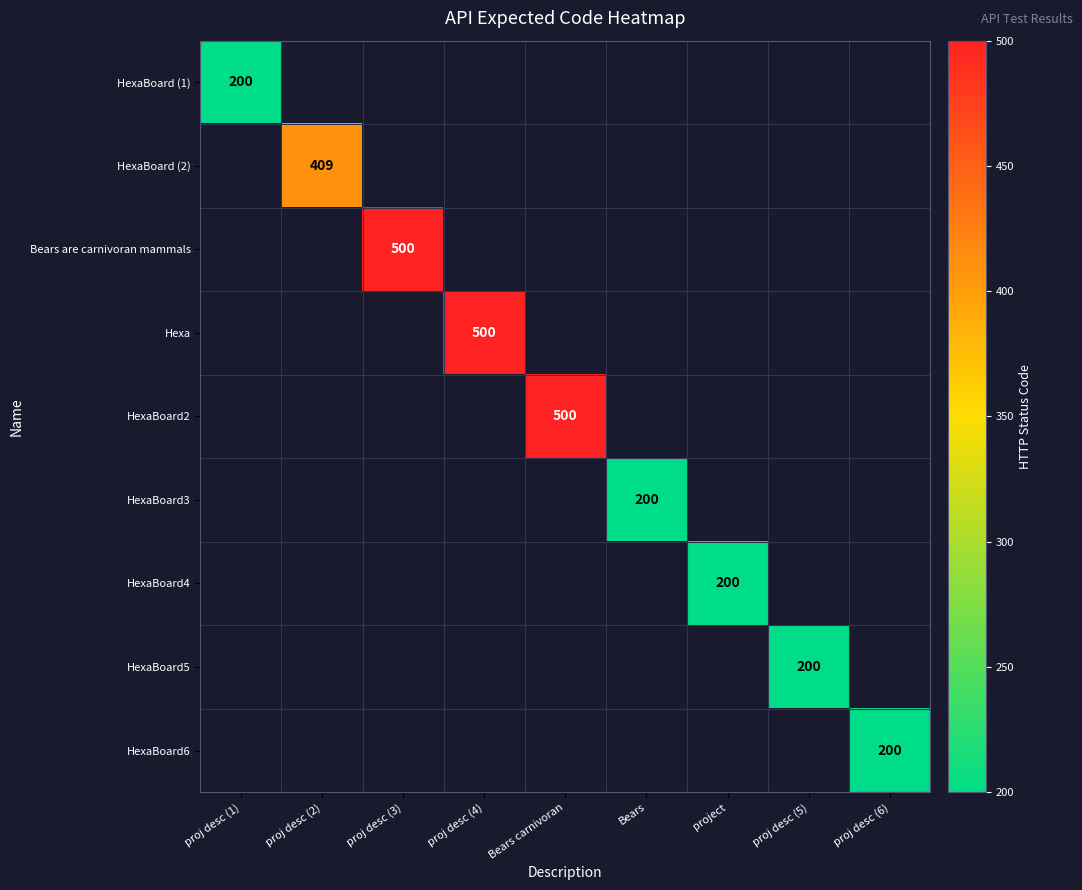

Between Bears and proj desc (2), which is larger?

proj desc (2)